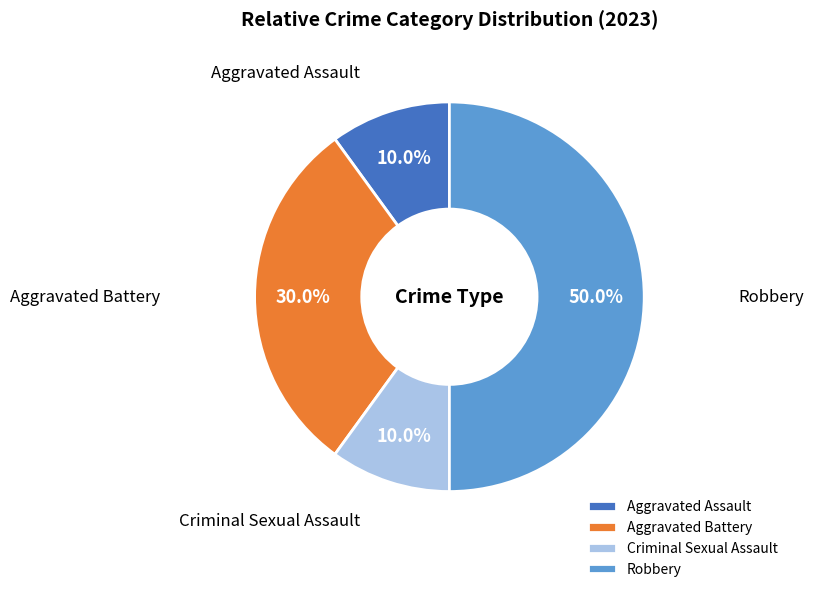

What percentage is NOT represented by Aggravated Assault?

90.0%